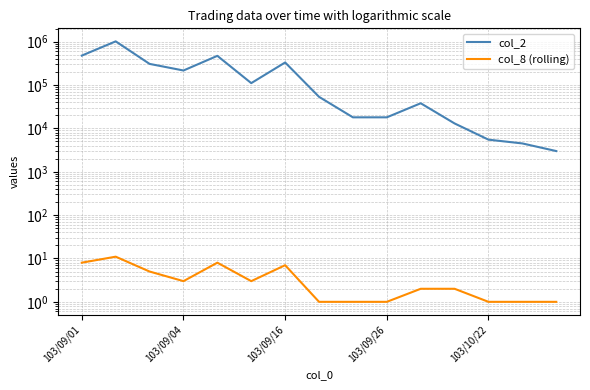

True or false: col_8 (rolling) and col_2 cross at least once.

False